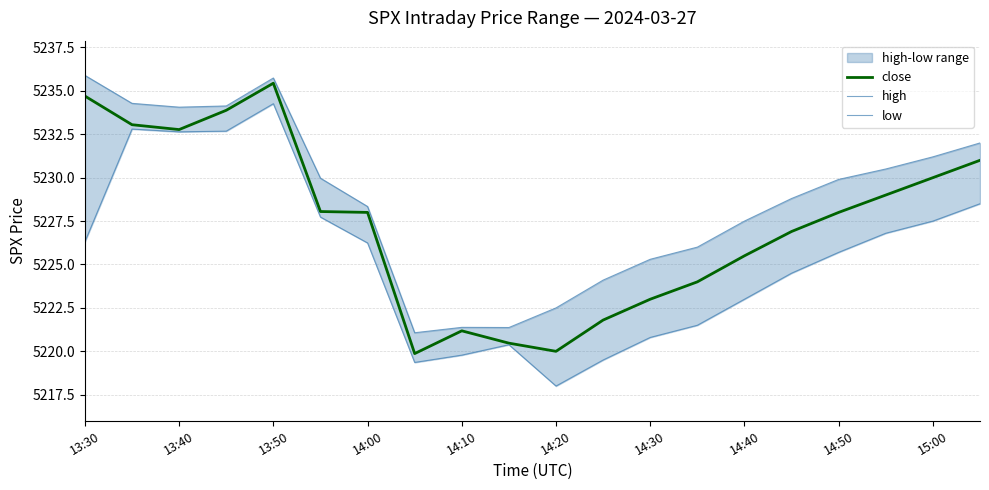

What is the highest value of the close series?

5235.4